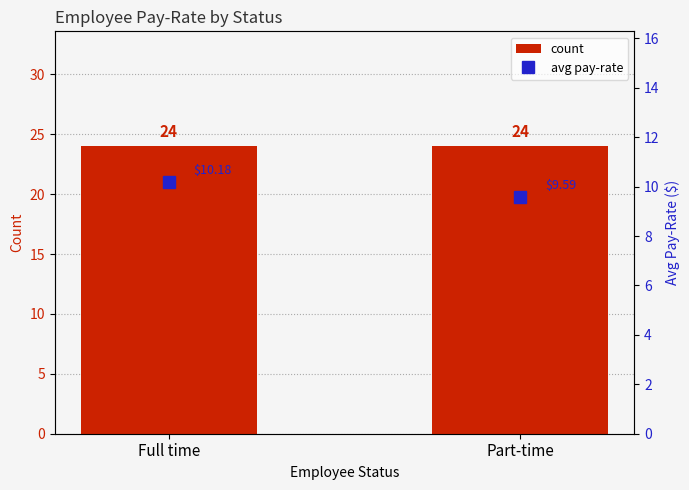

How many data points does each series have?

2